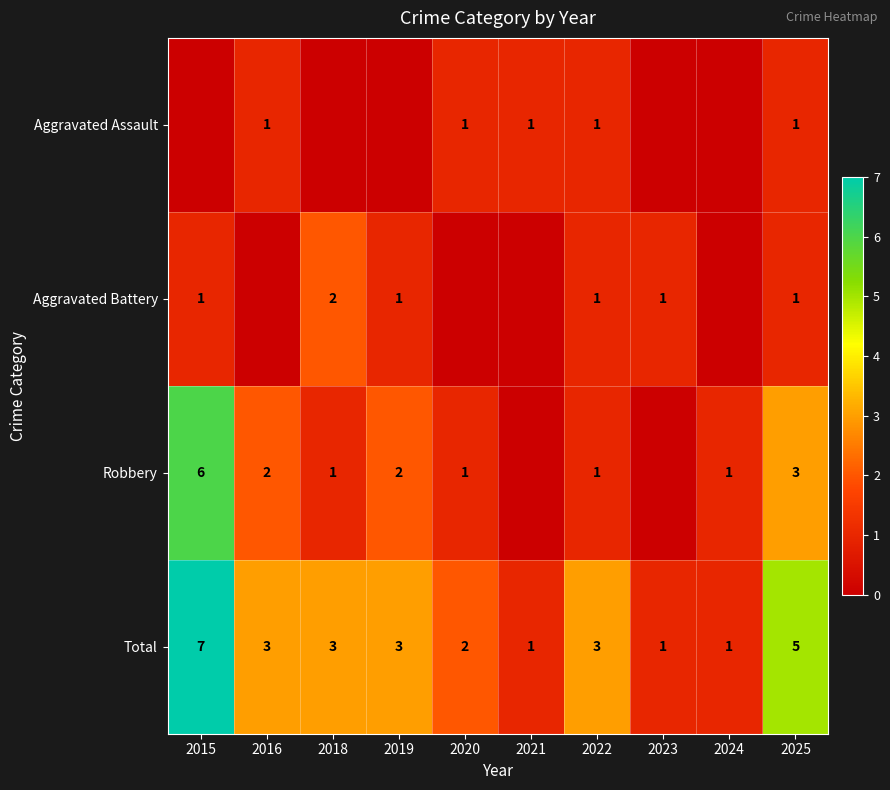

At which category is the sum across all series the highest?

2015